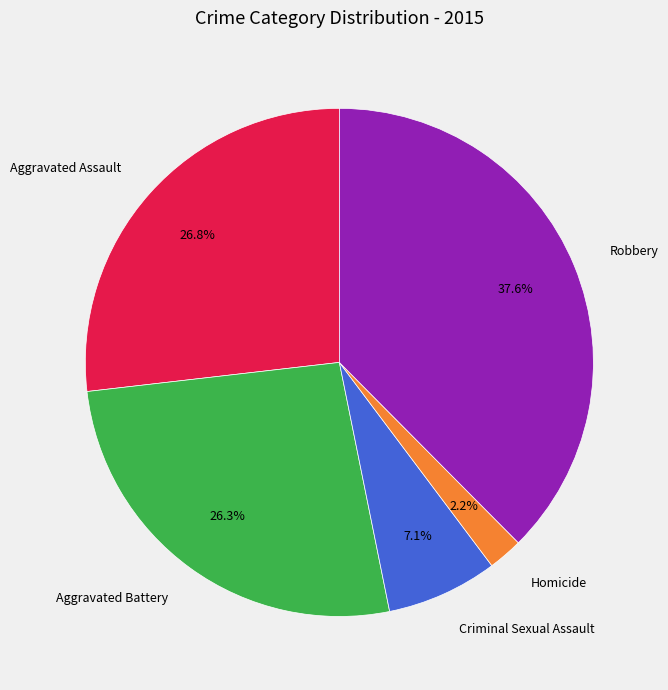

How many segments does this pie chart have?

5